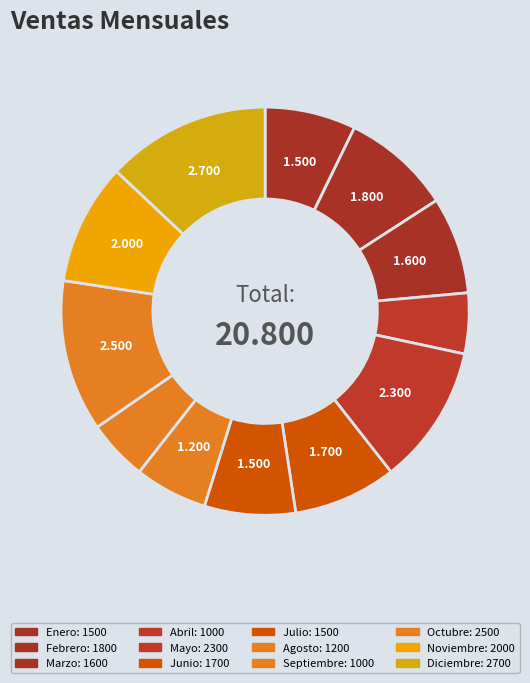

Which slice is the smallest?

Abril